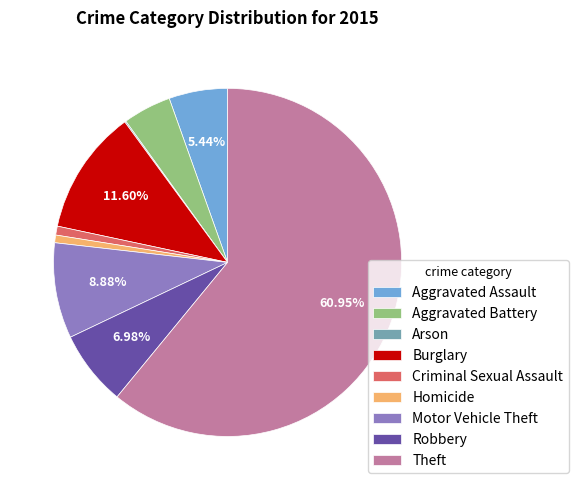

What is the largest slice in the pie chart?

Theft